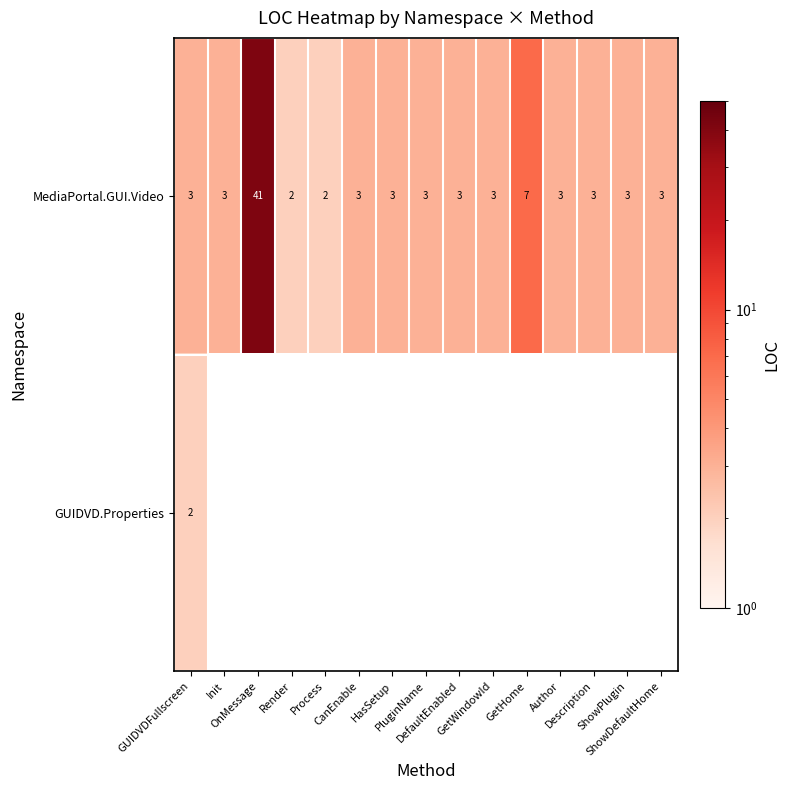

What is the average value of the MediaPortal.GUI.Video series?

6